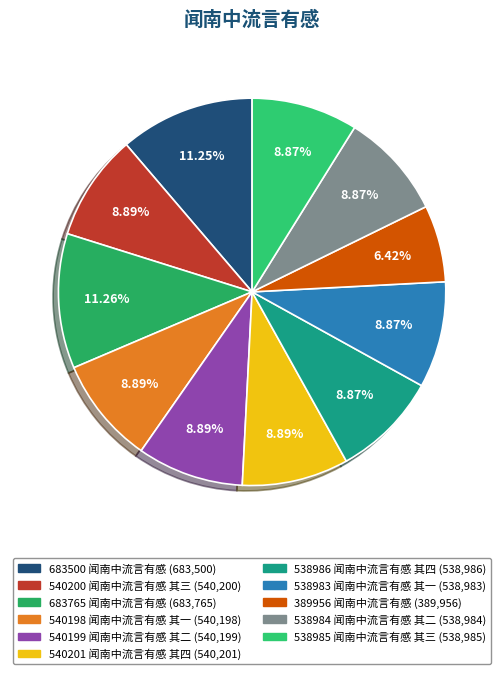

To the nearest percent, what is the combined percentage of 540201 闻南中流言有感 其四 and 538984 闻南中流言有感 其二?

18%